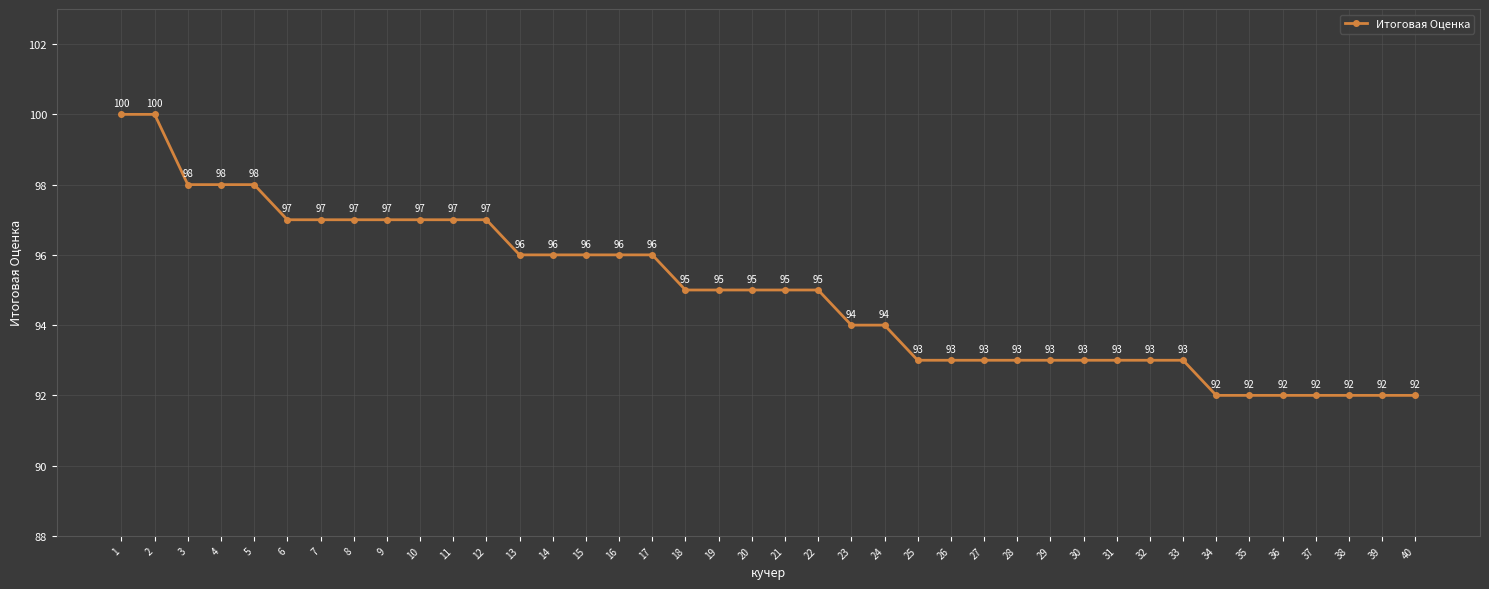

Reading left to right, transcribe all the data shown in this chart.

100	100	98	98	98	97	97	97	97	97	97	97	96	96	96	96	96	95	95	95	95	95	94	94	93	93	93	93	93	93	93	93	93	92	92	92	92	92	92	92